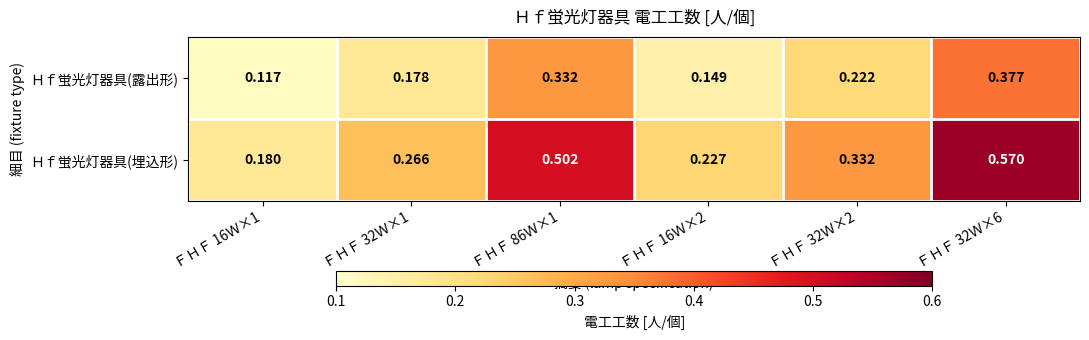

Which series has the widest spread of values?

Ｈｆ蛍光灯器具(埋込形)